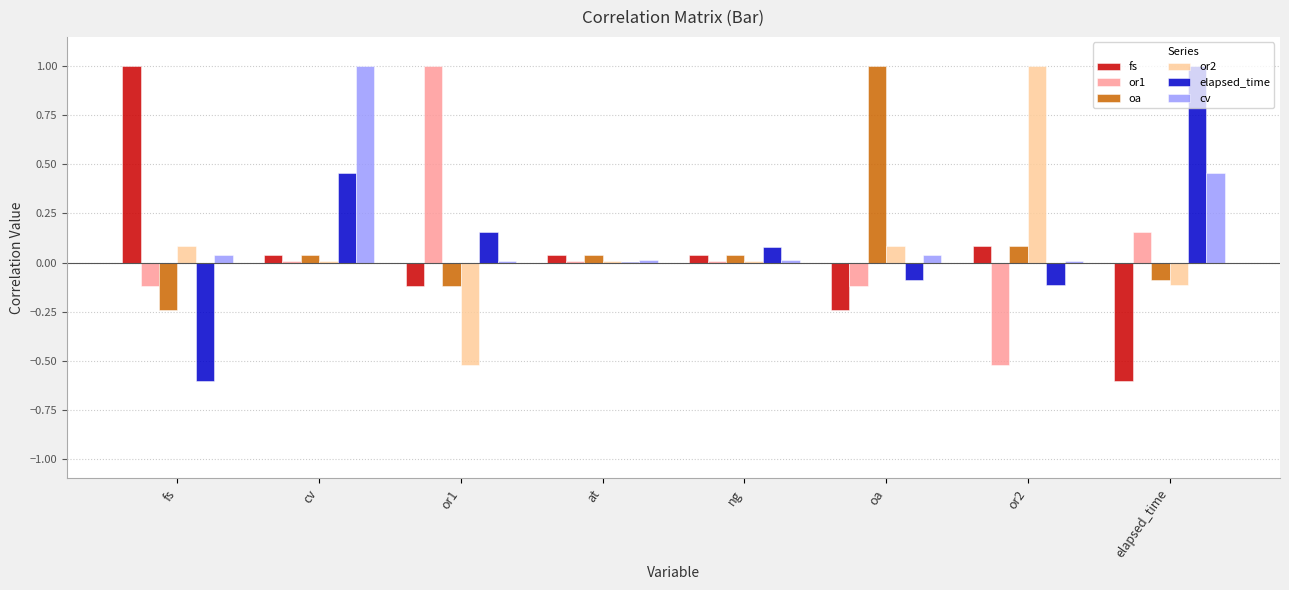

What is the sum of the fs values at or2 and cv?

0.1